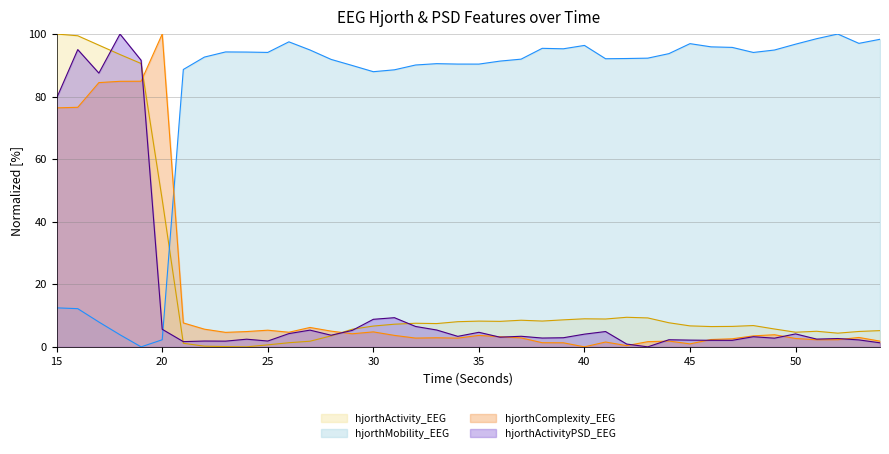

The hjorthComplexity_EEG series shows 2.7 at 25. True or false?

False